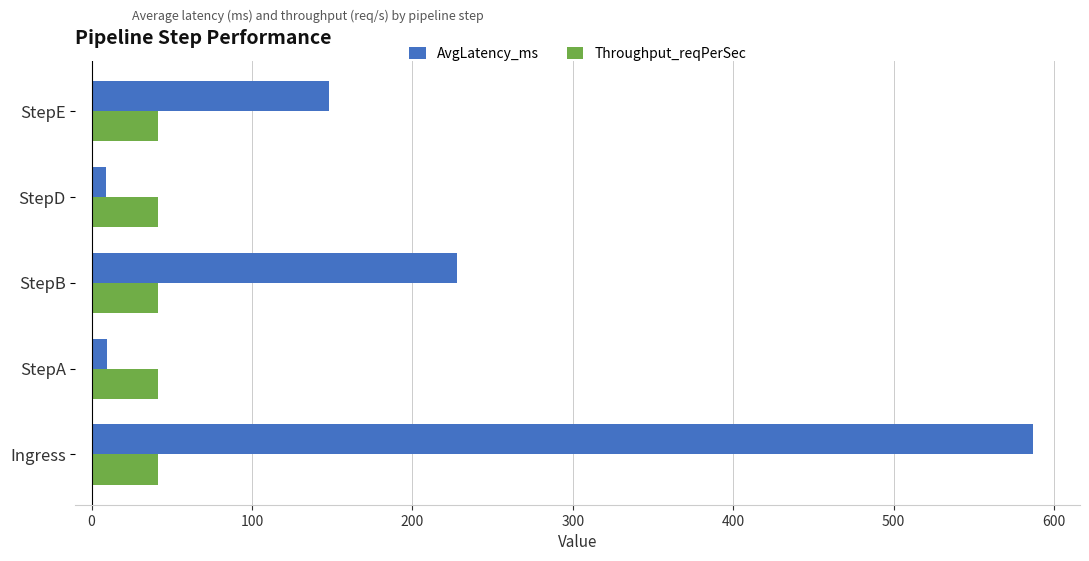

At which category does the chart reach its peak across all series?

Ingress